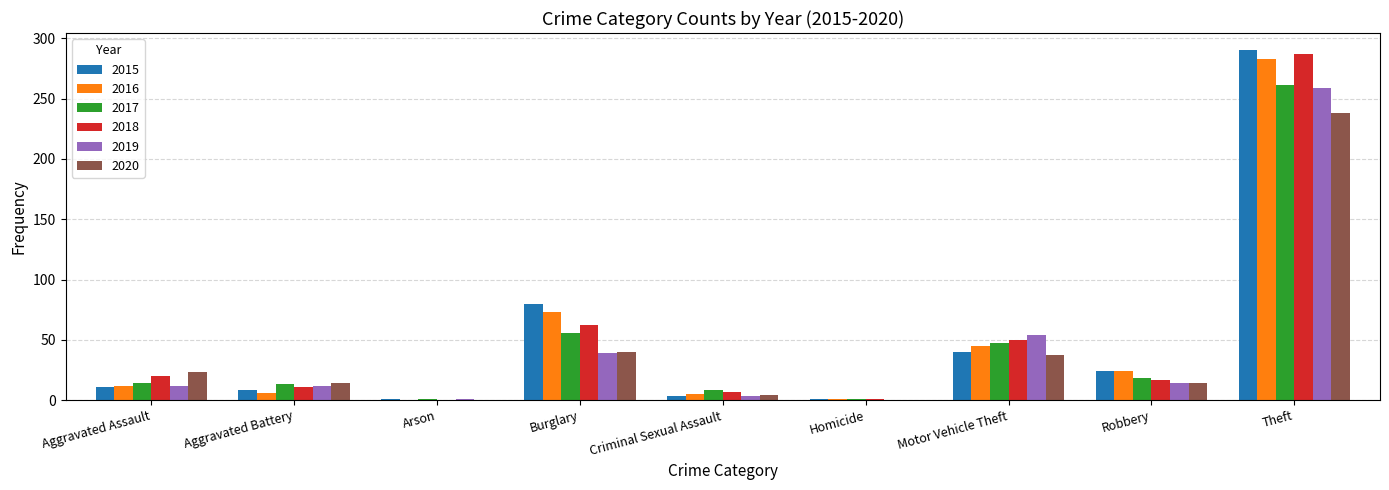

The 2015 series shows 40 at Motor Vehicle Theft. True or false?

True